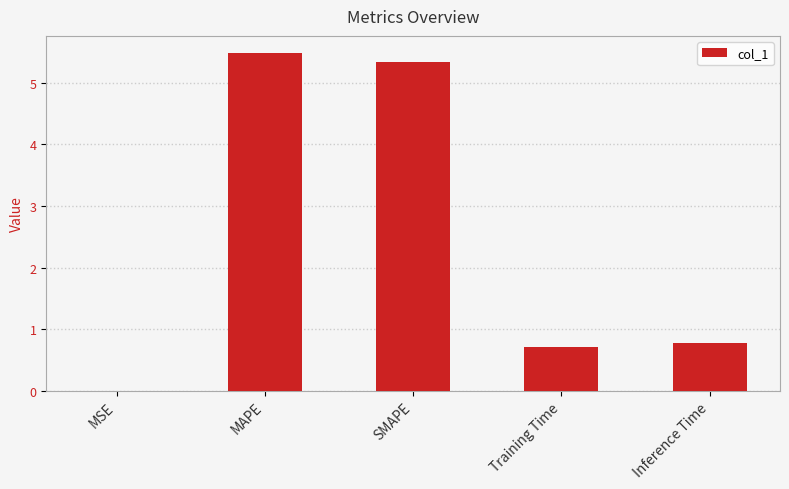

What value does the data have at MAPE?

5.5